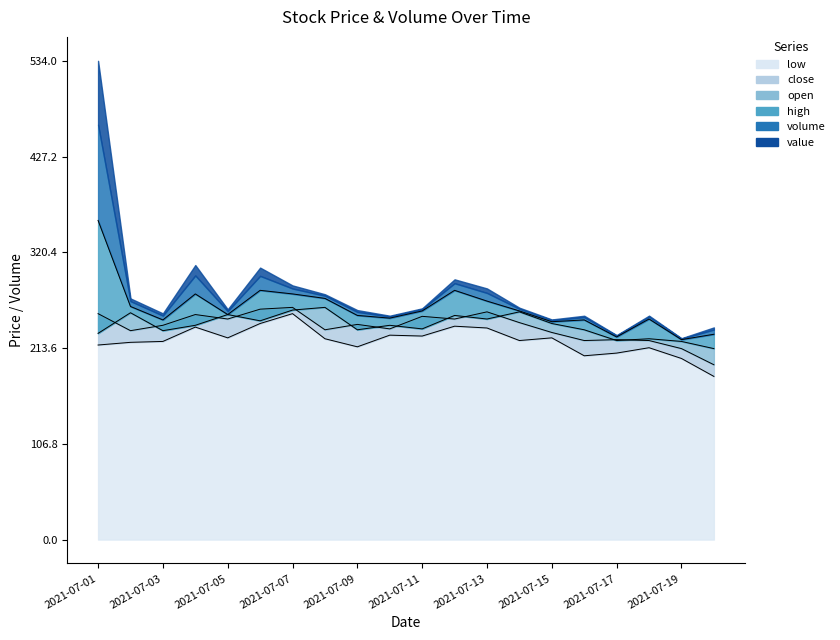

What is the average value of the open series?

239